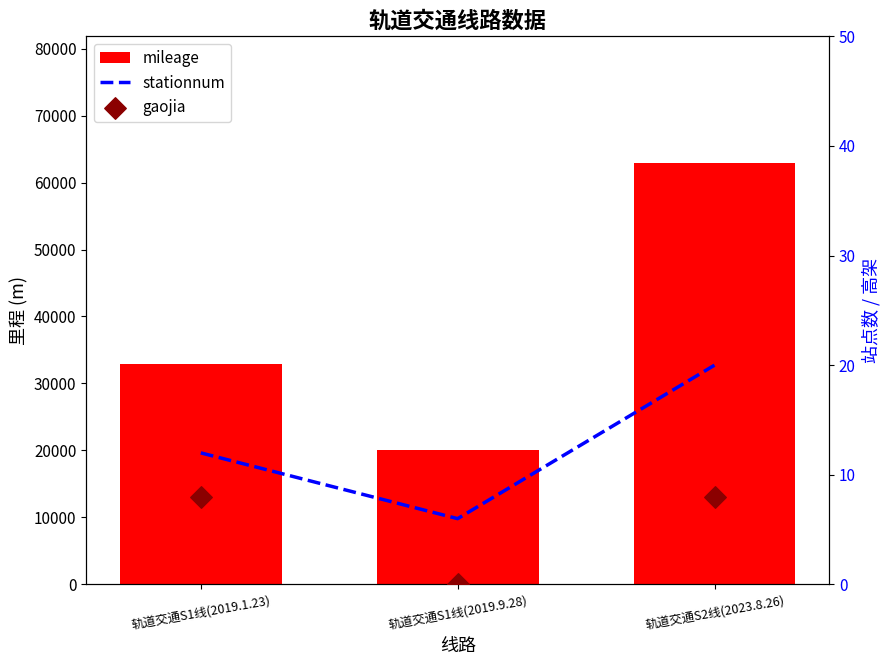

Which series has the largest total across all categories?

mileage